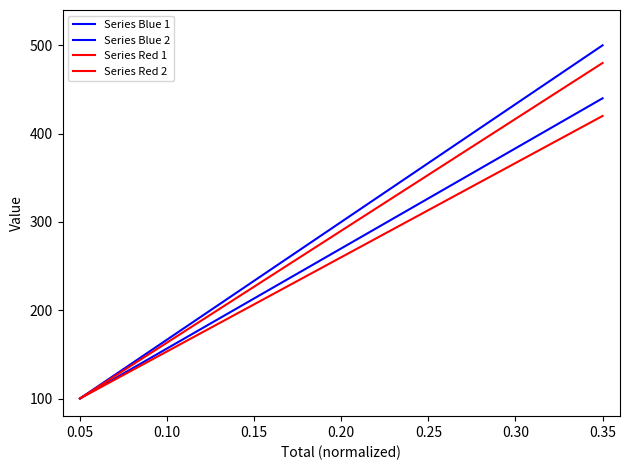

At 0.10, list the series in order from smallest to largest.

Series Red 2, Series Blue 2, Series Red 1, Series Blue 1